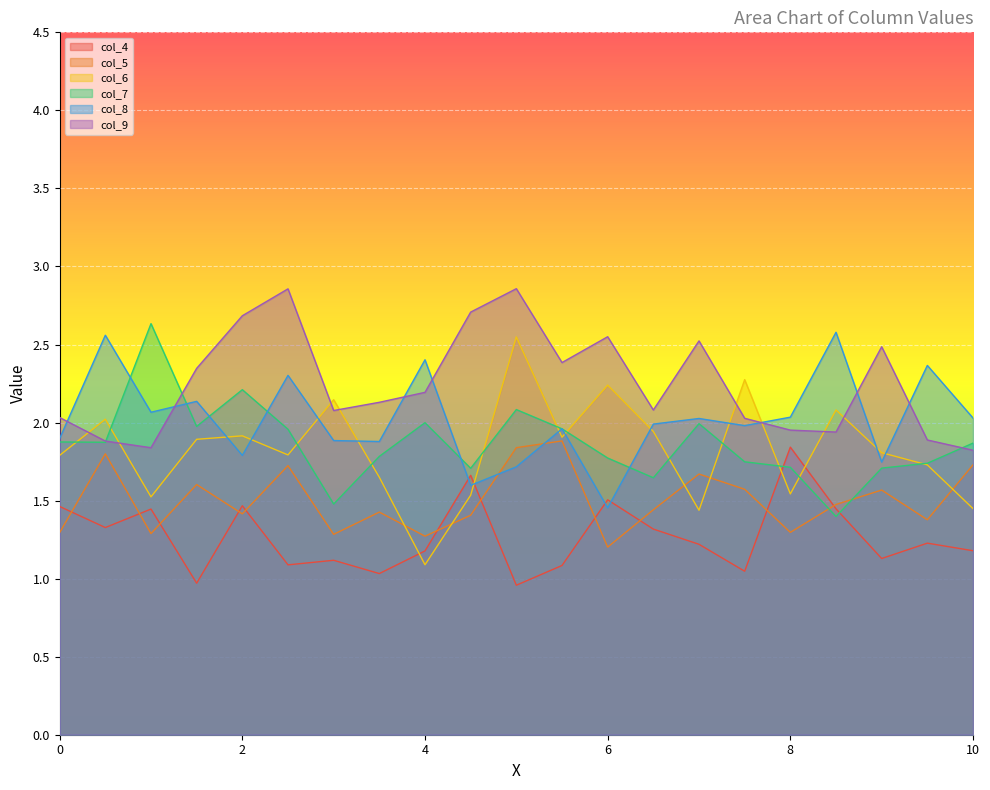

What is the label of the 10th point from the left?

4.5